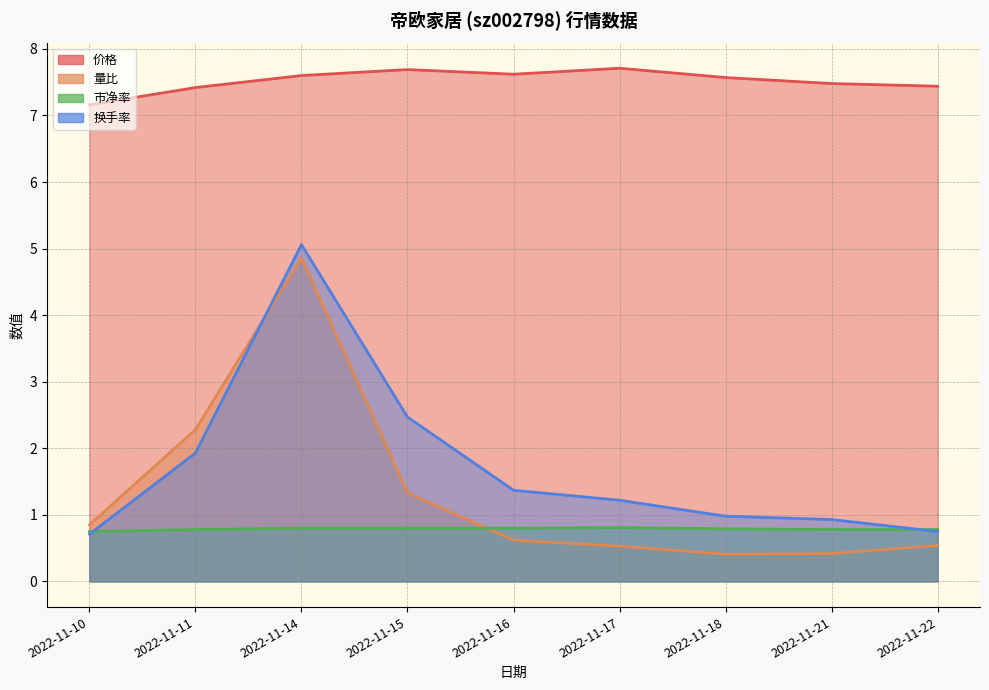

Is the value of 换手率 at 2022-11-16 greater than the value of 市净率 at 2022-11-22?

Yes